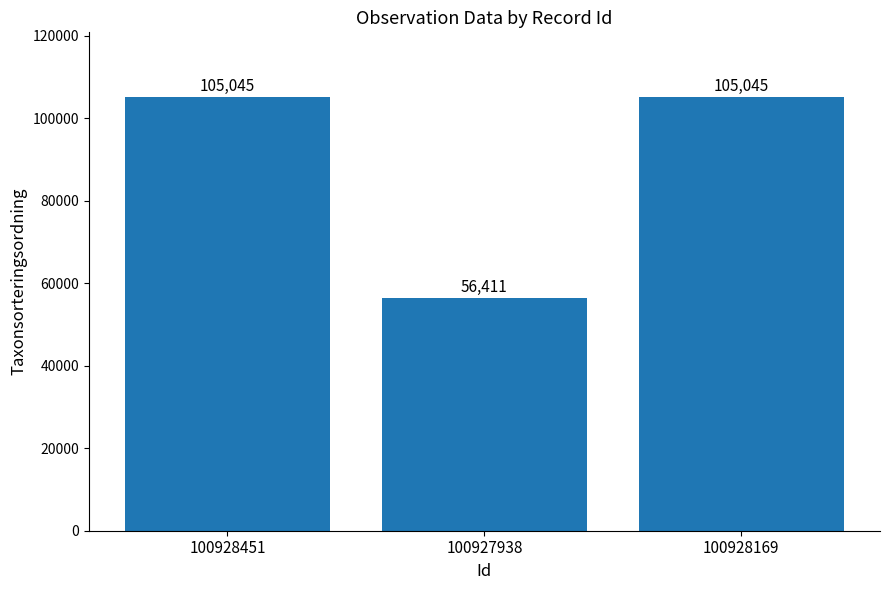

Is it true that the value at 100927938 is 56411?

True